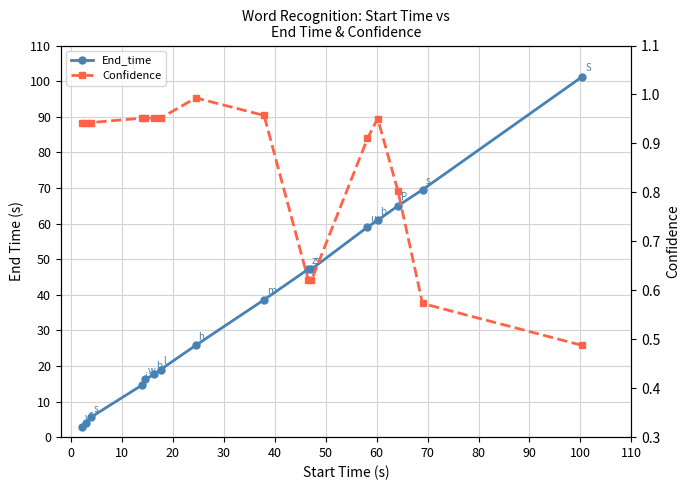

Rank the series by their maximum value, from lowest to highest.

Confidence, End_time